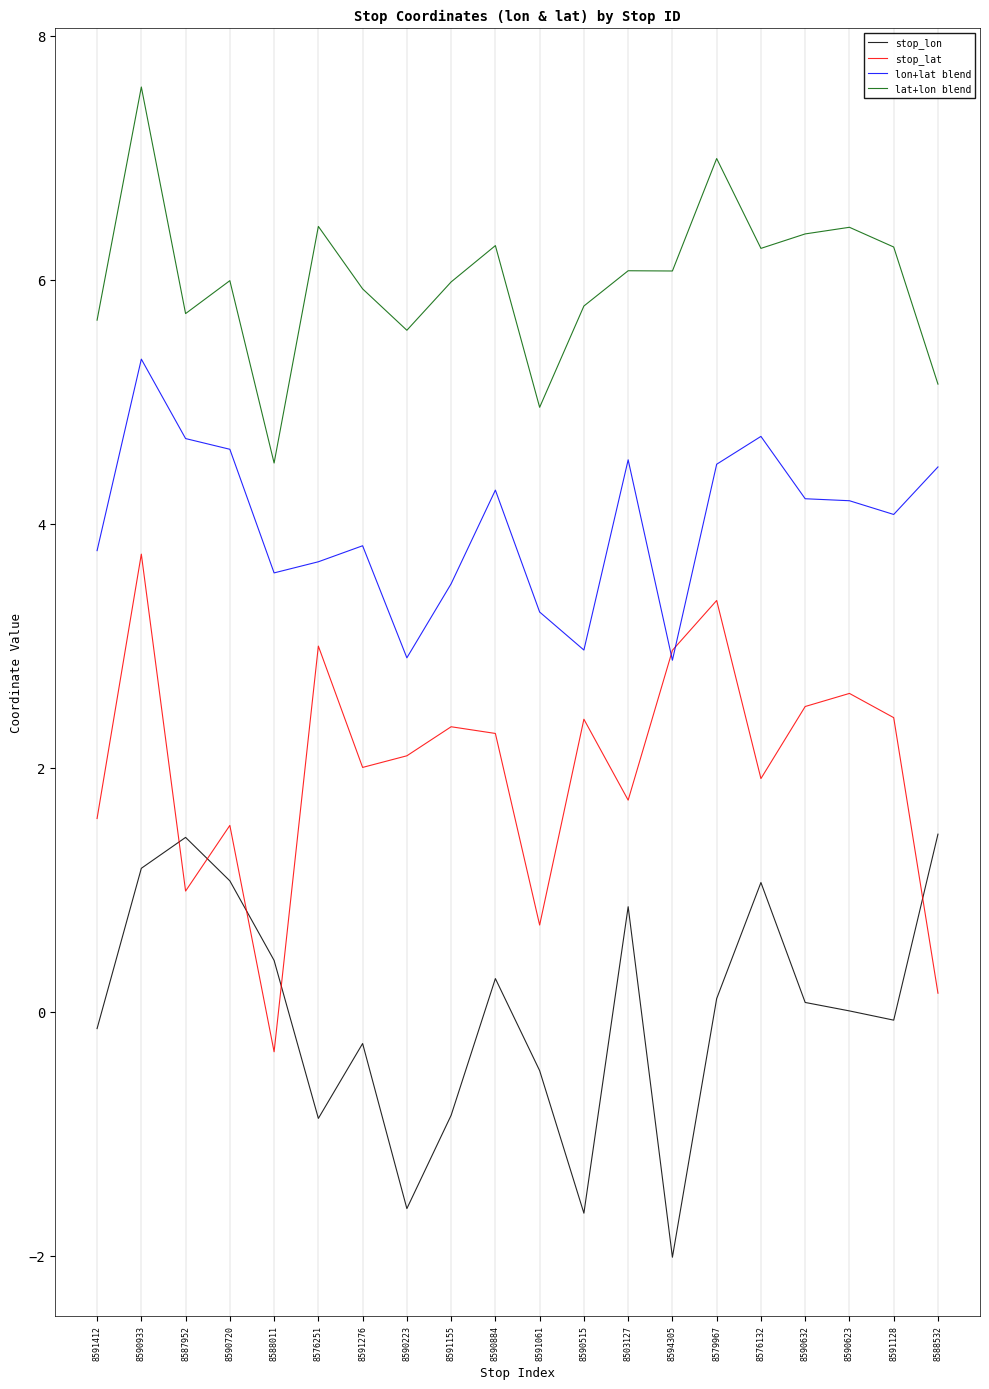

Is the value of stop_lon at 8591276 greater than the value of stop_lat at 8590933?

No